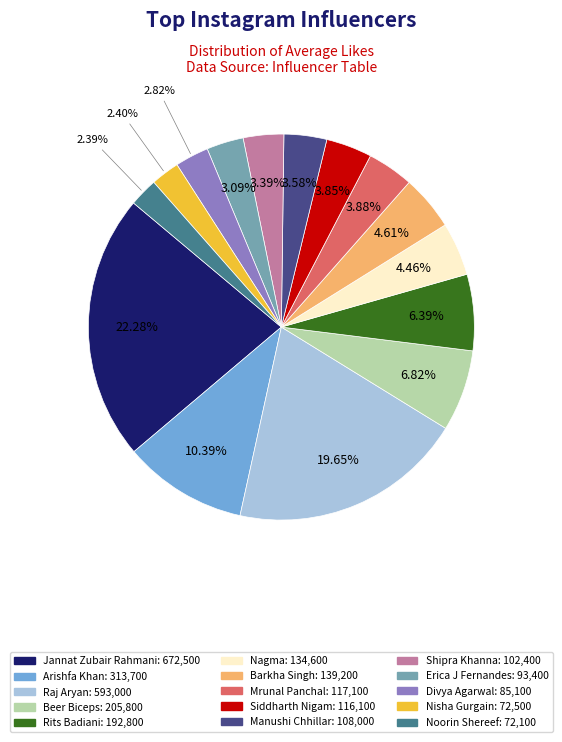

To the nearest percent, what percentage of the pie is Shipra Khanna?

3%